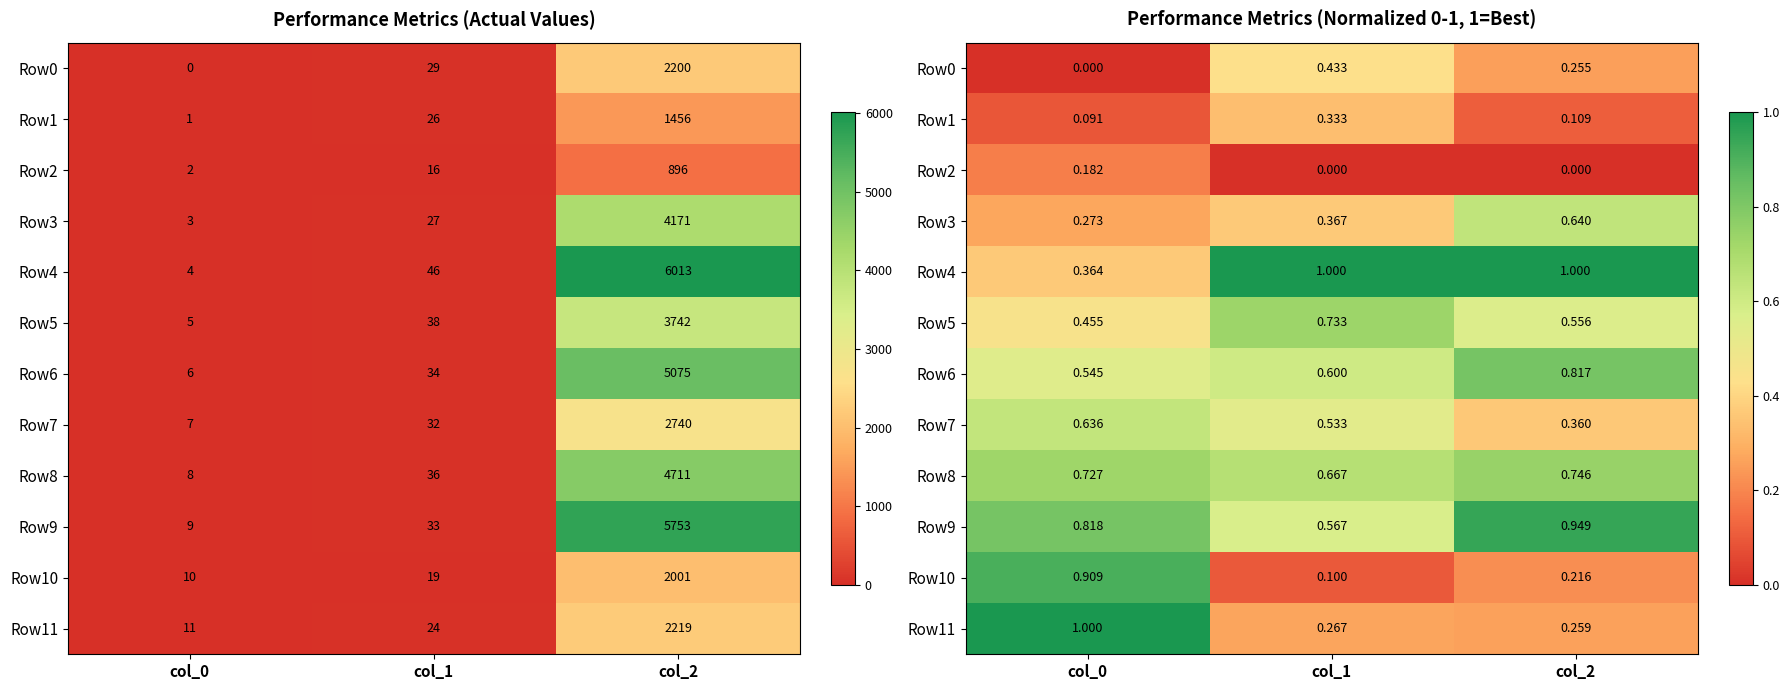

The value of Row2 at col_1 is -0.1. True or false?

False